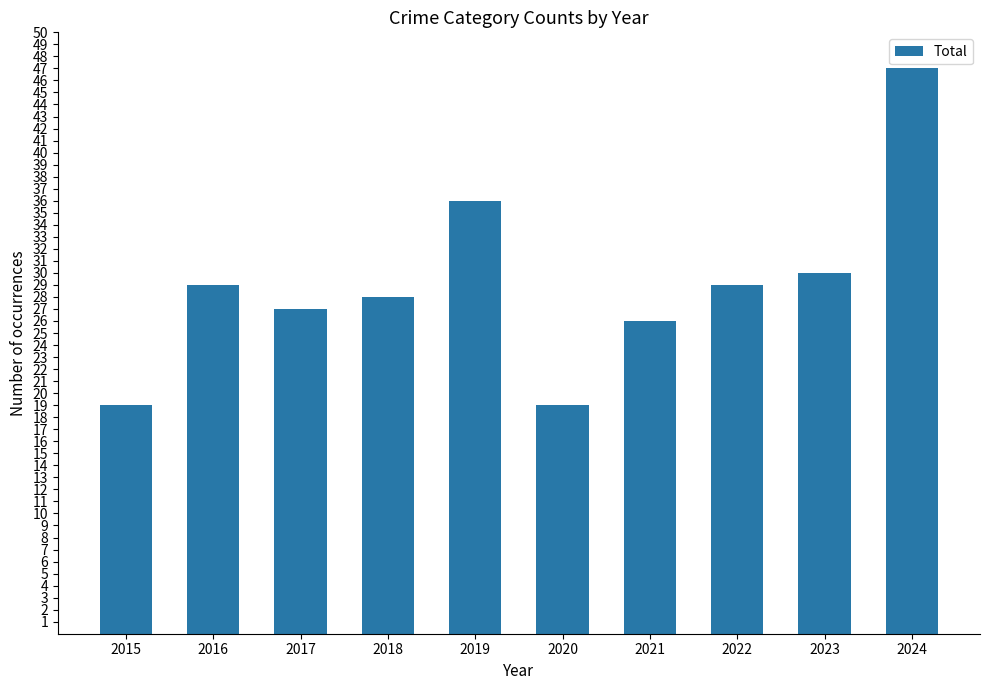

The value at 2020 is 19. True or false?

True